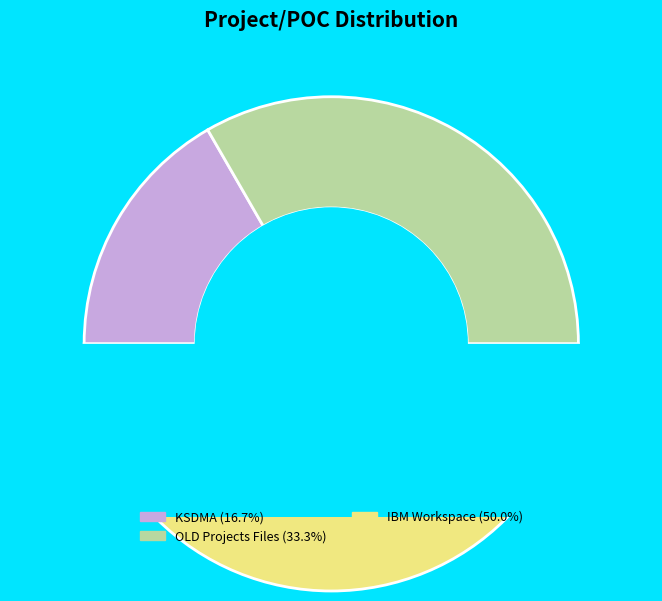

What percentage is NOT represented by OLD Projects Files?

66.7%